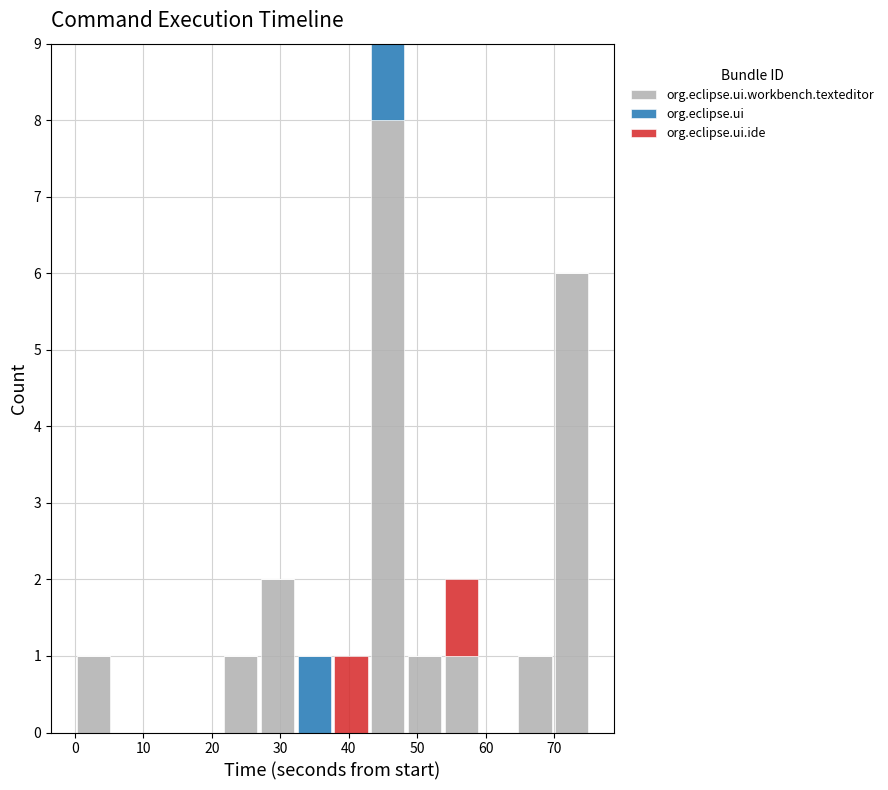

Which range on the x-axis has the tallest stacked bar (by total height)?

43 to 48